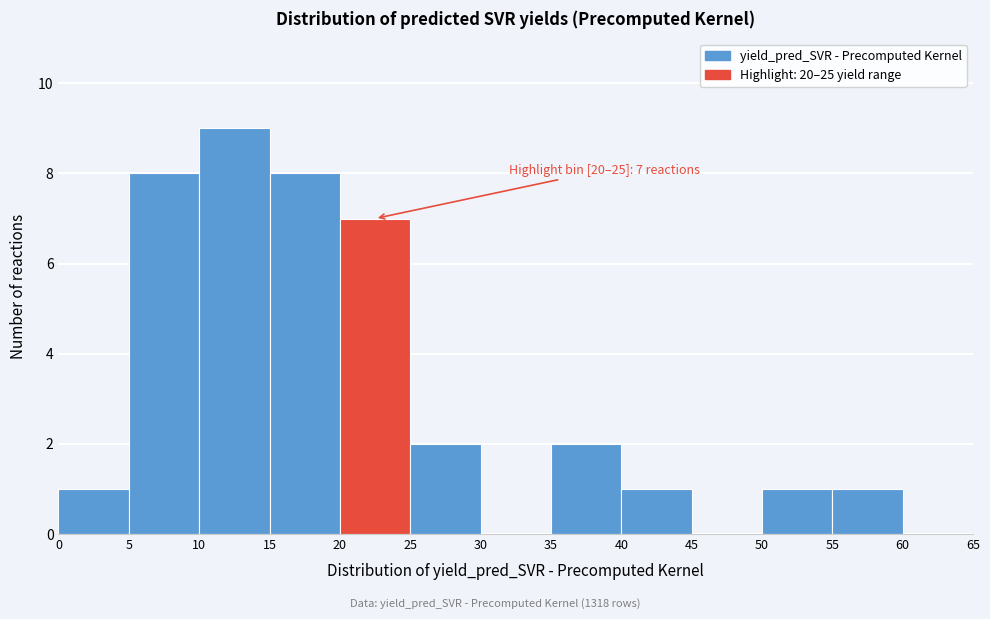

Over which range of the x-axis is the bar tallest?

10 to 15